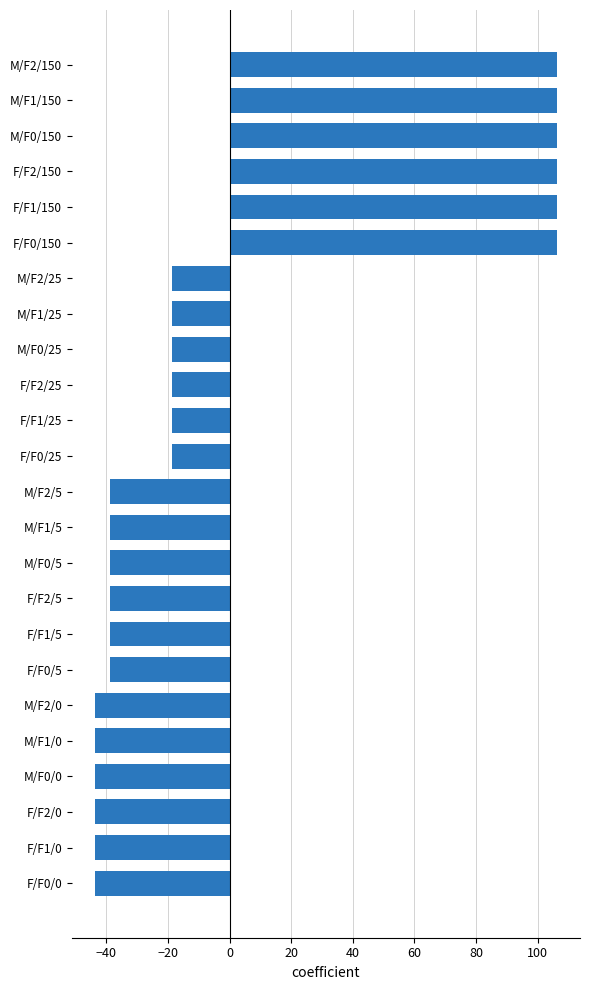

What is the difference between the second highest and minimum values?

150.0